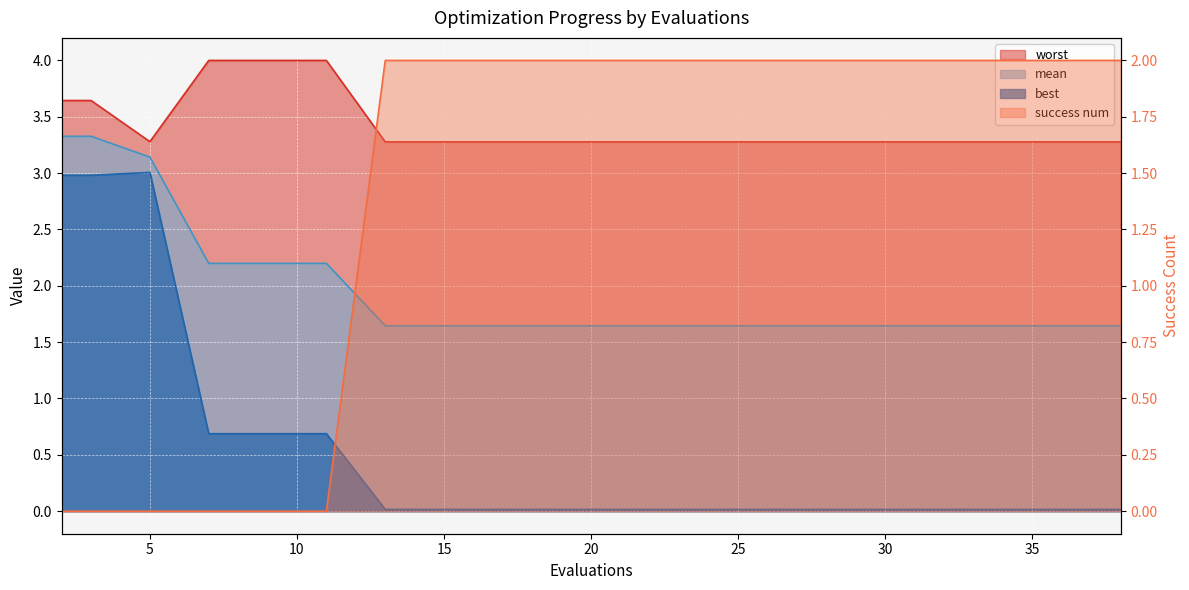

Rank the series at 7 from highest to lowest value.

worst, mean, best, success num